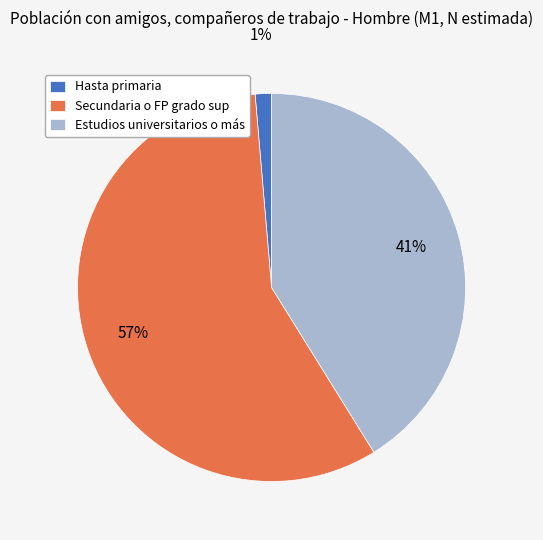

Count the number of slices in the pie.

3